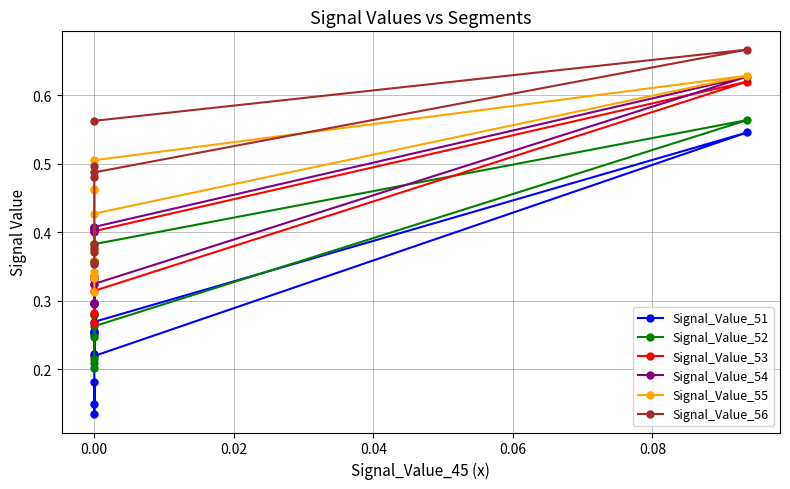

What is the average value of the Signal_Value_54 series?

0.4